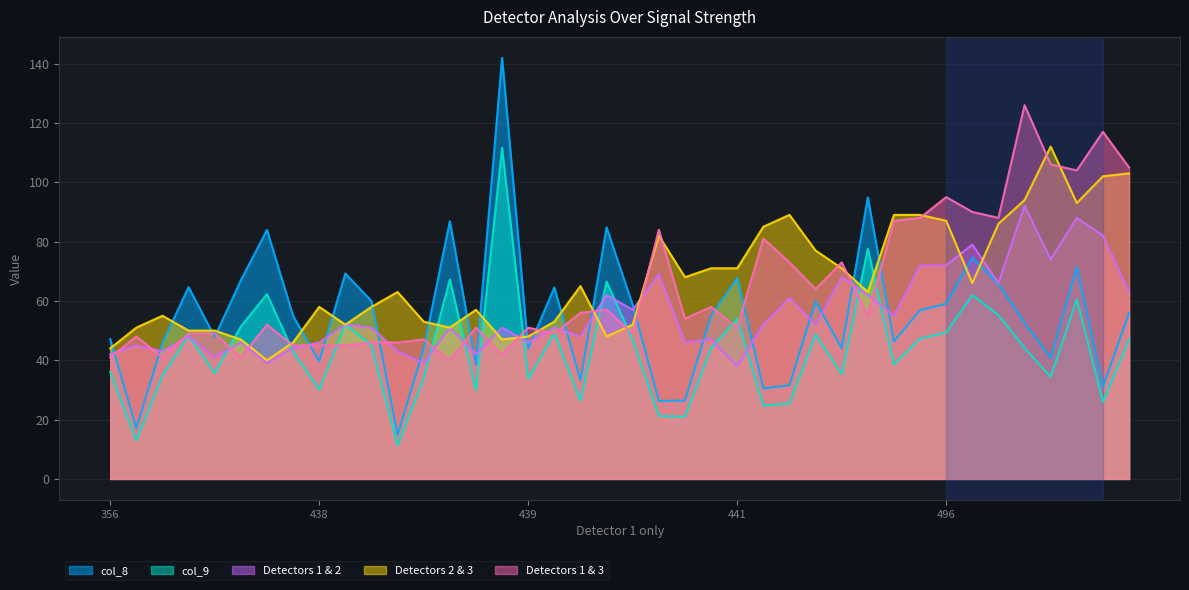

What is the label of the 27th point from the left?

422